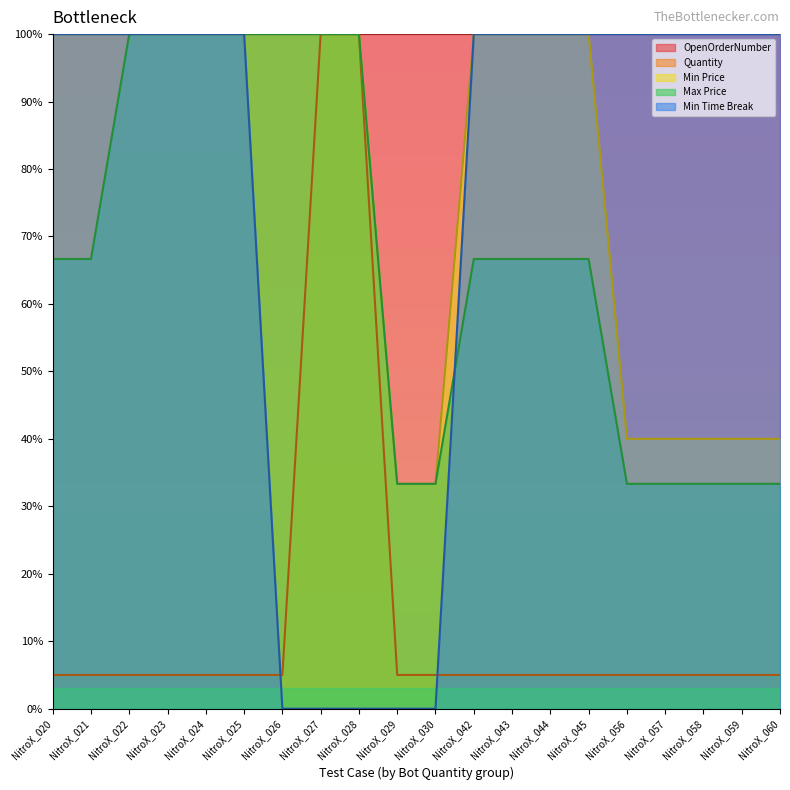

The value of Max Price at NitroX_021 is 66.7. True or false?

True